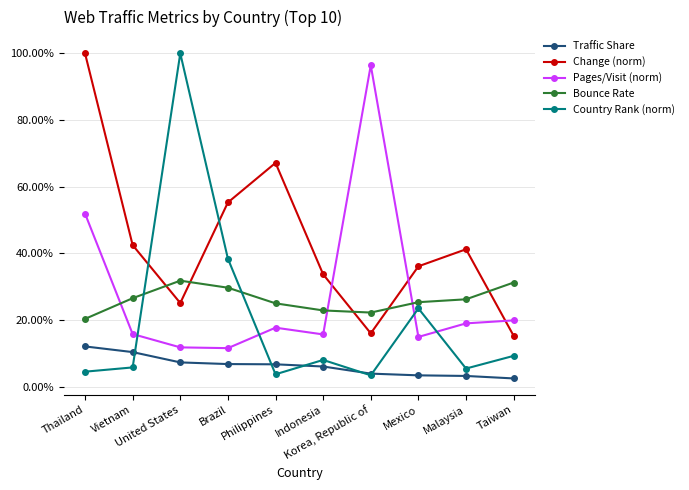

What are all the series names shown in the legend?

Traffic Share, Change (norm), Pages/Visit (norm), Bounce Rate, Country Rank (norm)